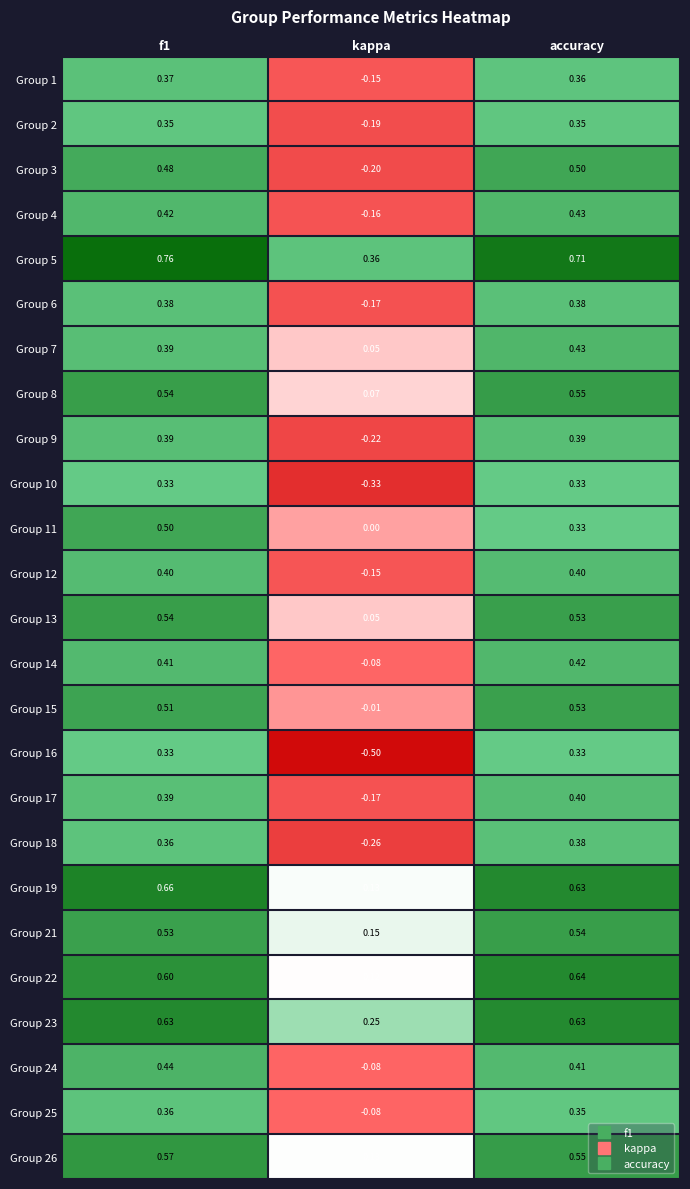

Is the value of Group 16 at f1 greater than the value of Group 6 at kappa?

Yes